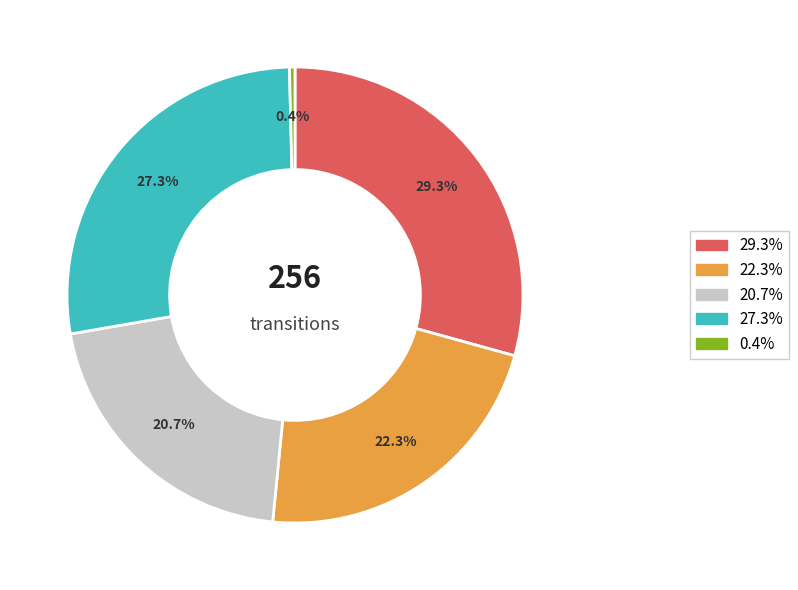

What is the smallest slice in the pie chart?

0.4%